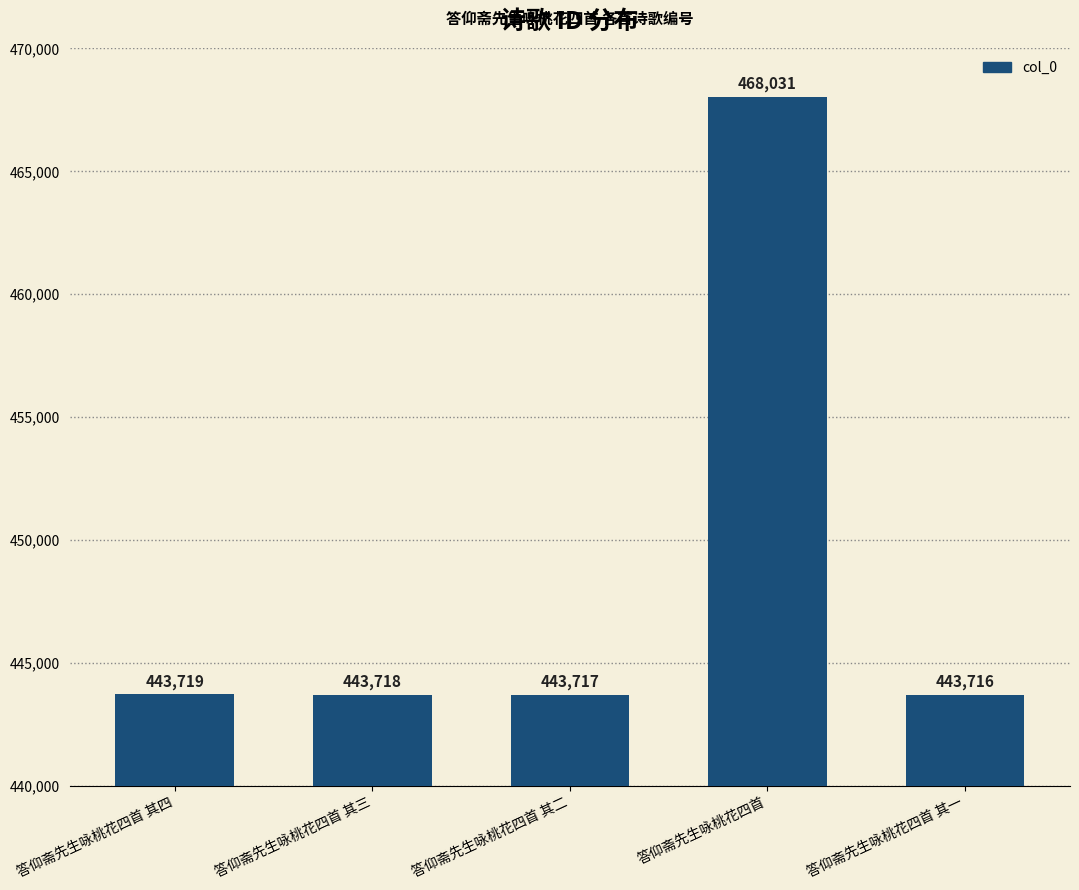

Count the number of data series in this chart.

1